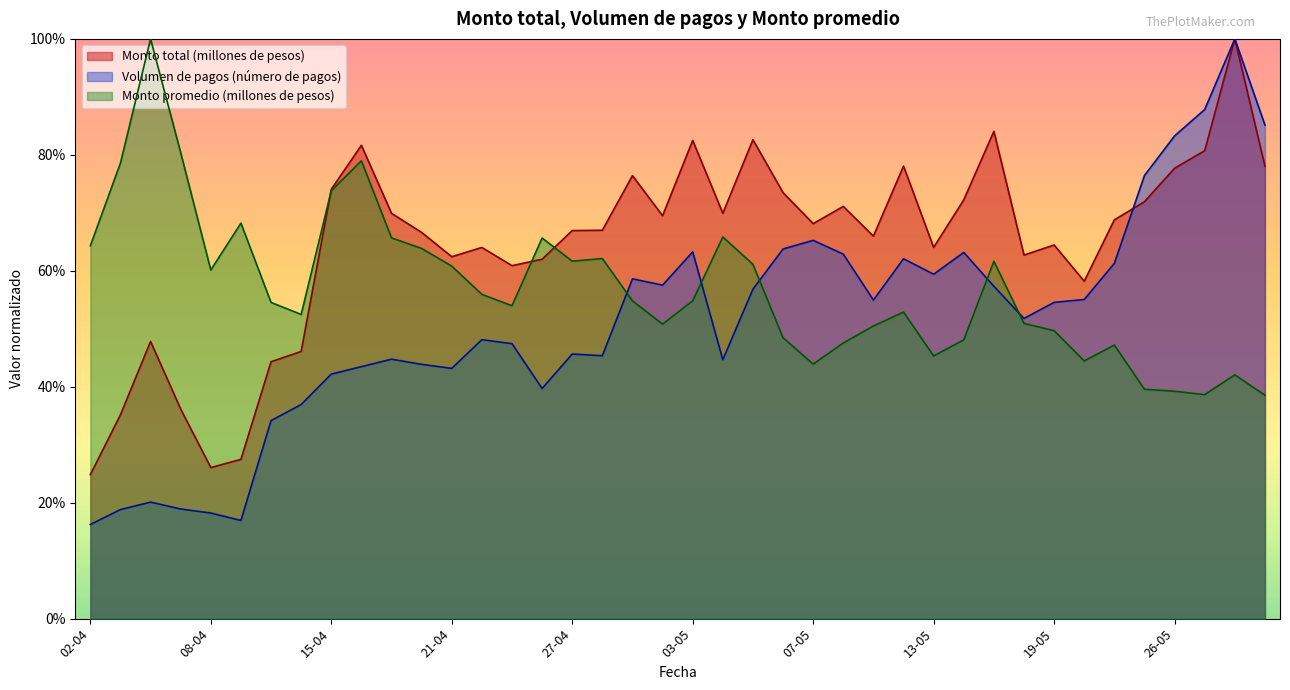

Is the value of Volumen de pagos (número de pagos) at 22-04 greater than the value of Monto promedio (millones de pesos) at 24-05?

Yes